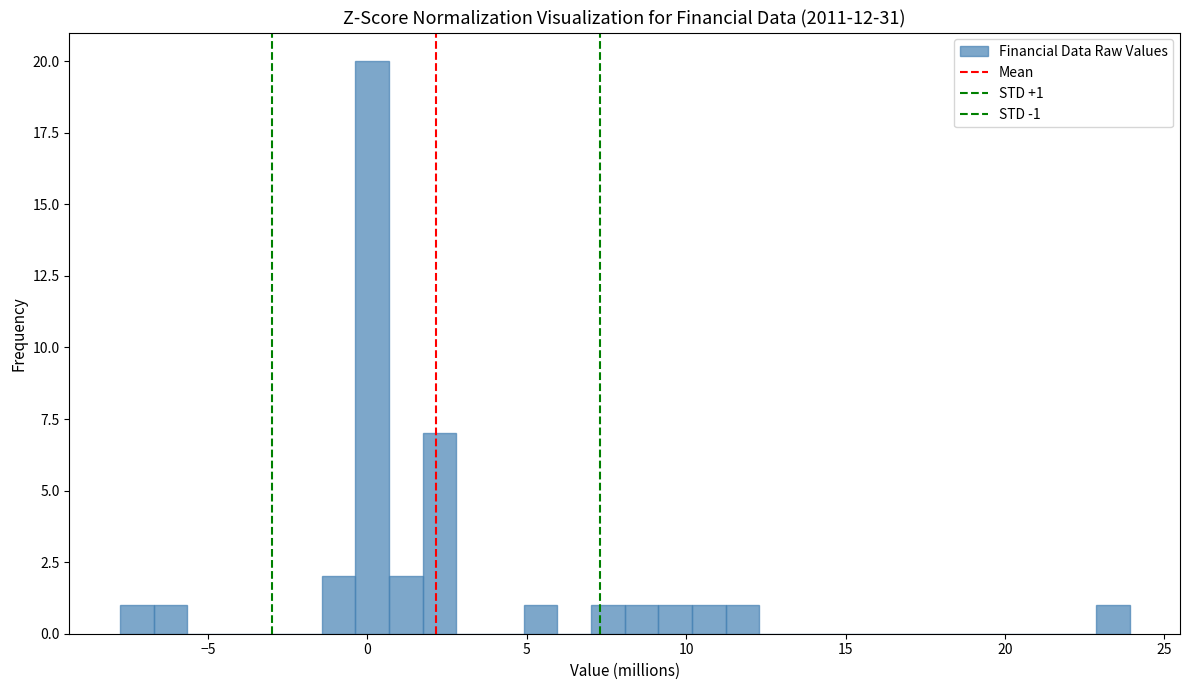

Around what value on the x-axis is the tallest bar? Give the approximate position of its centre, as read against the axis.

0.0